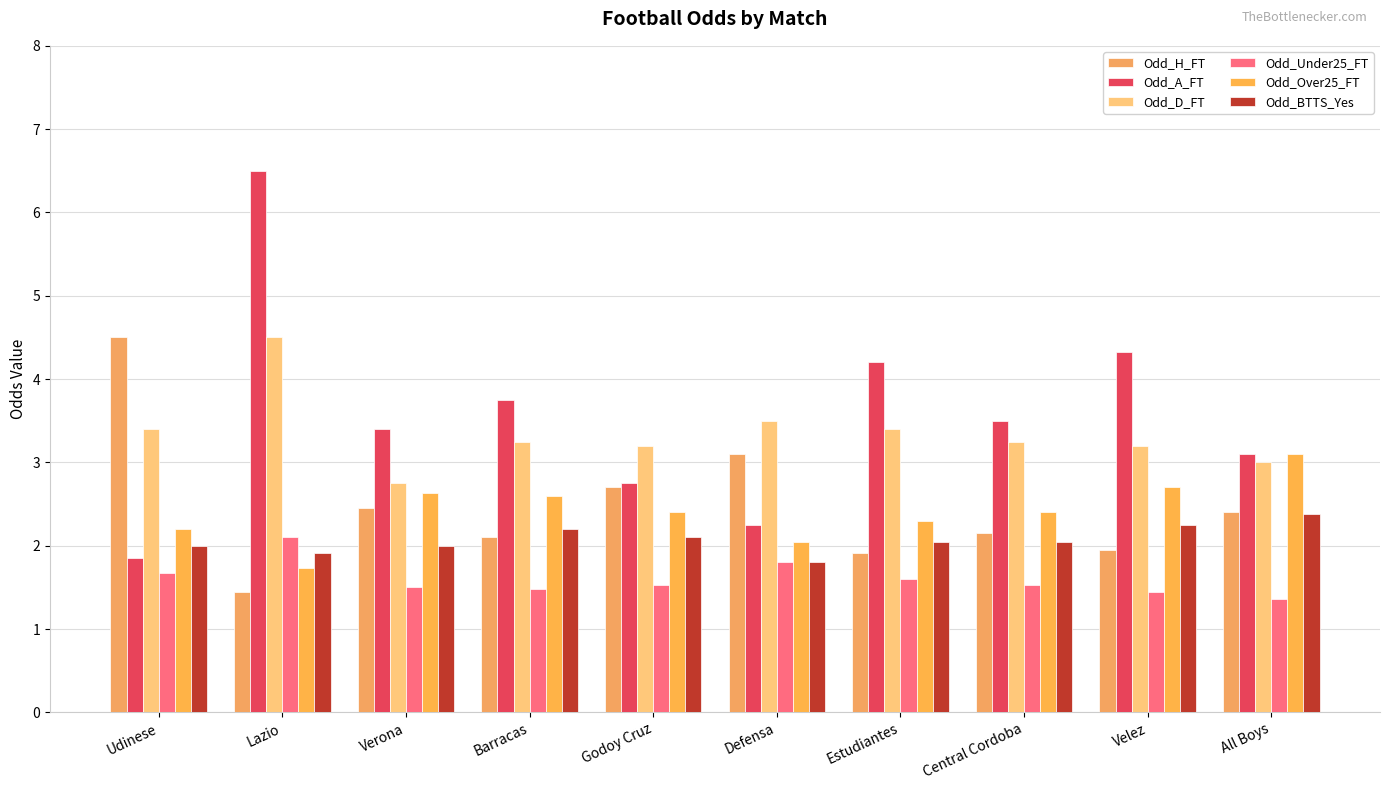

What is the value of the Odd_Over25_FT bar at the 10th from the left?

3.1